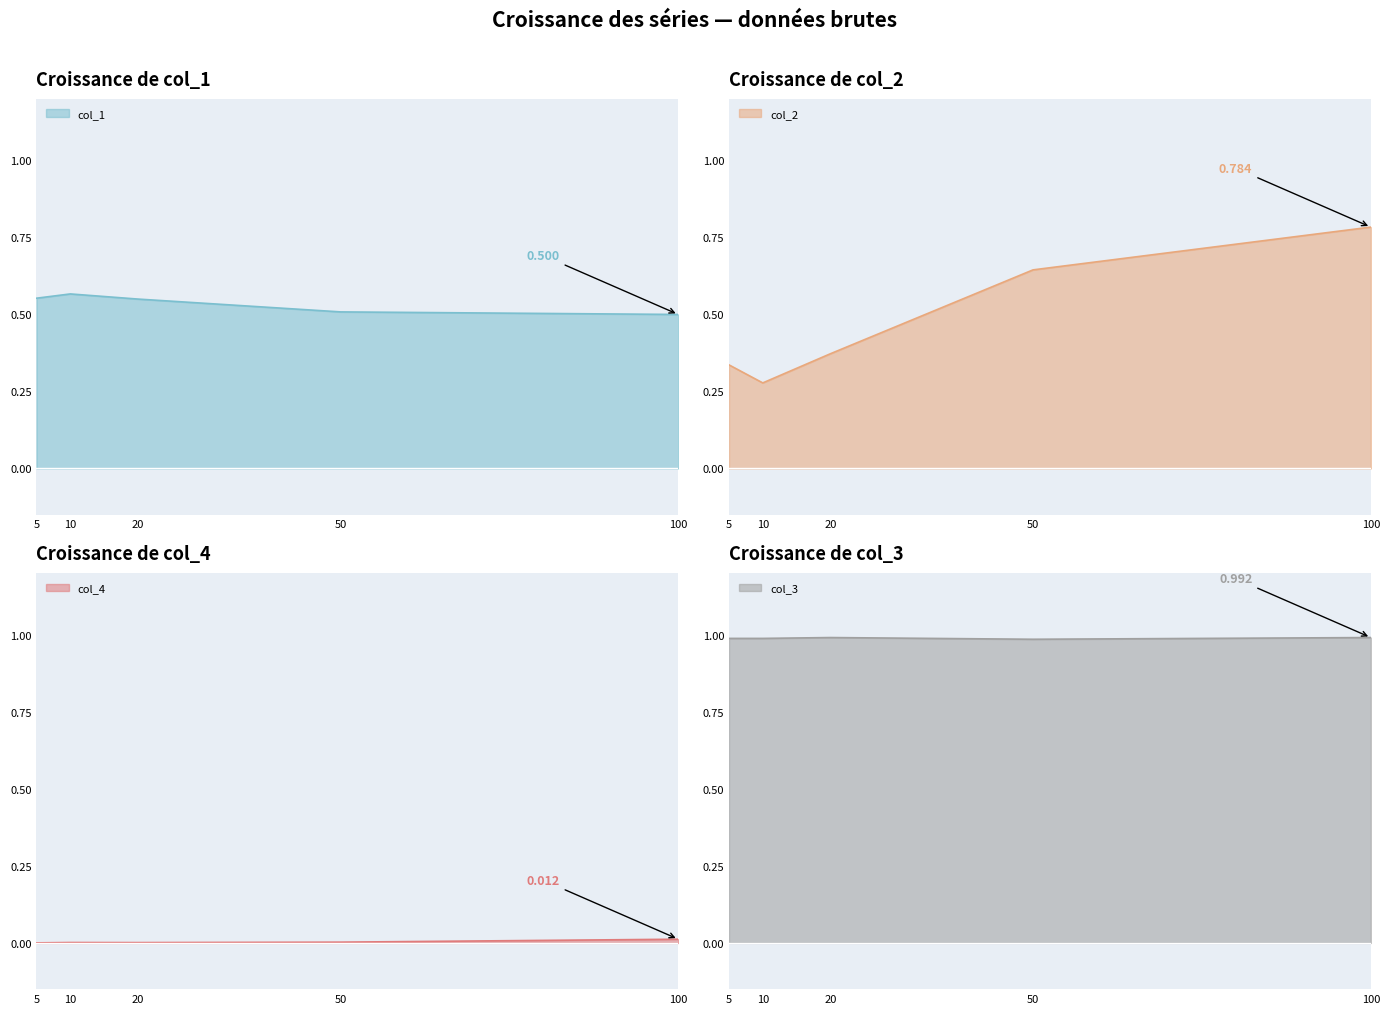

How many col_2 values are between 0 and 1?

5